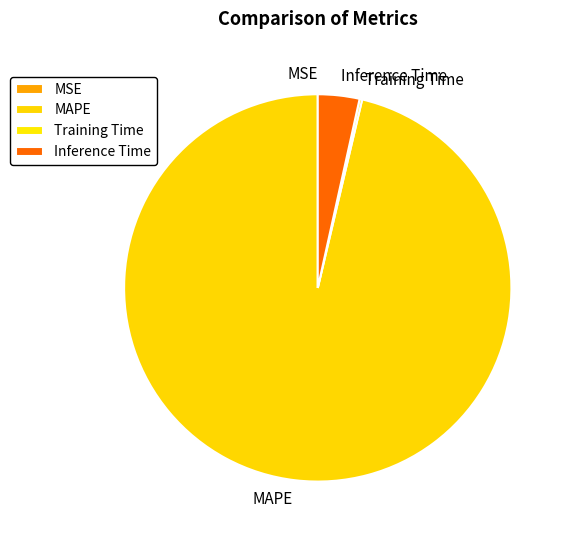

Is there any slice that represents more than half of the pie?

Yes